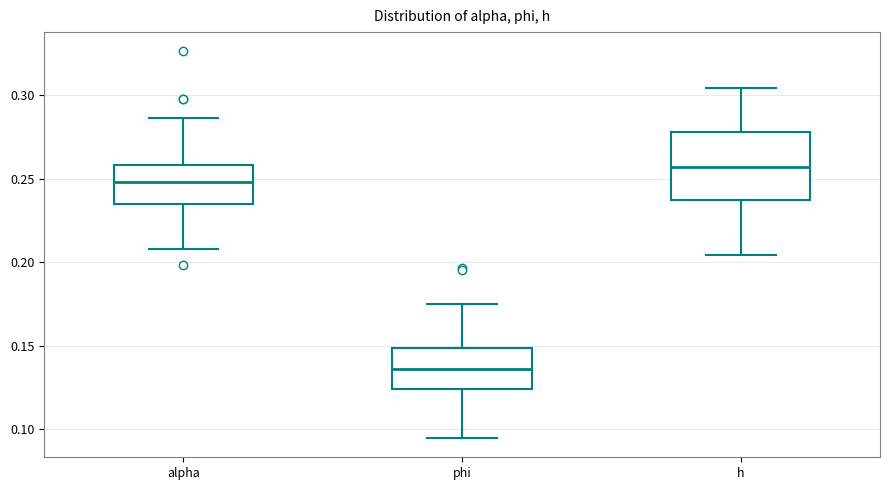

Reading left to right, read every box against the y-axis: the position of its median line, the range the box covers, and the ends of its whiskers. The values are not printed on the chart, so give them approximately, as read against the axis.

alpha: median 0.250, box 0.235 to 0.260, whiskers 0.210 to 0.285
phi: median 0.135, box 0.125 to 0.150, whiskers 0.095 to 0.175
h: median 0.255, box 0.235 to 0.280, whiskers 0.205 to 0.305